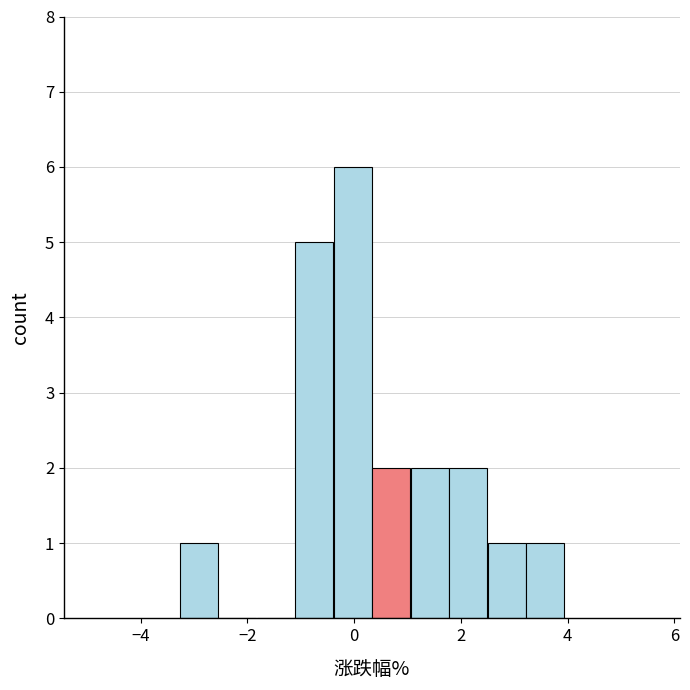

Read against the x-axis, roughly where is the centre of the tallest bar?

0.0